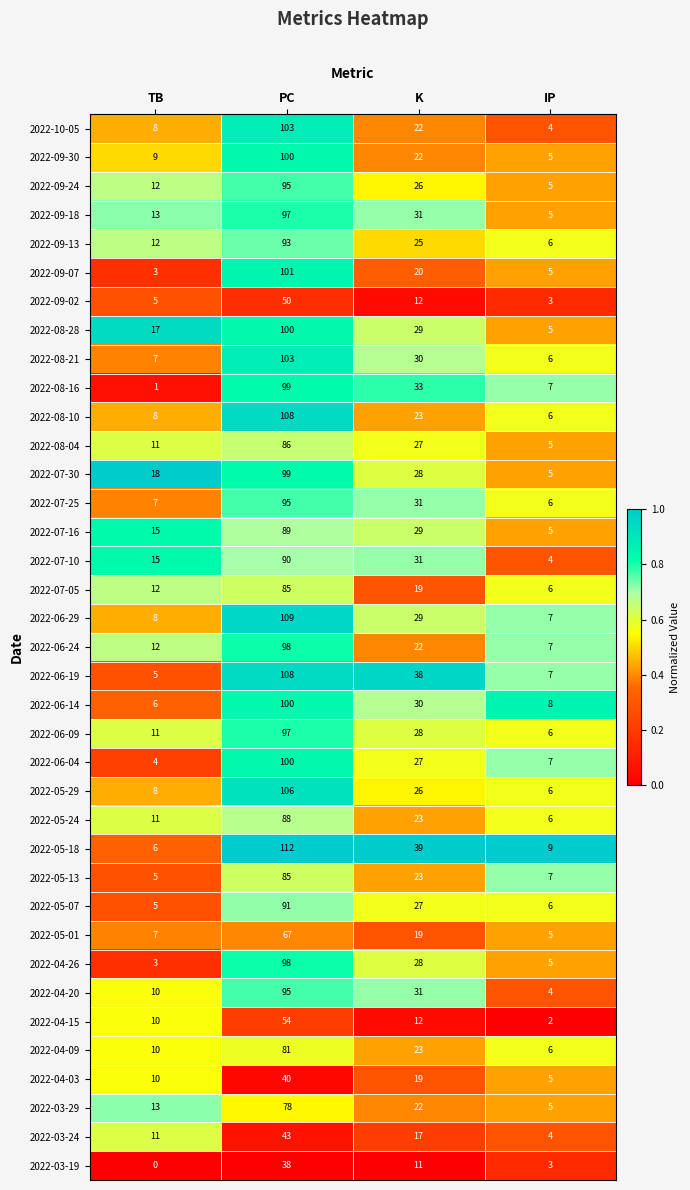

Count the number of categories in the chart.

4